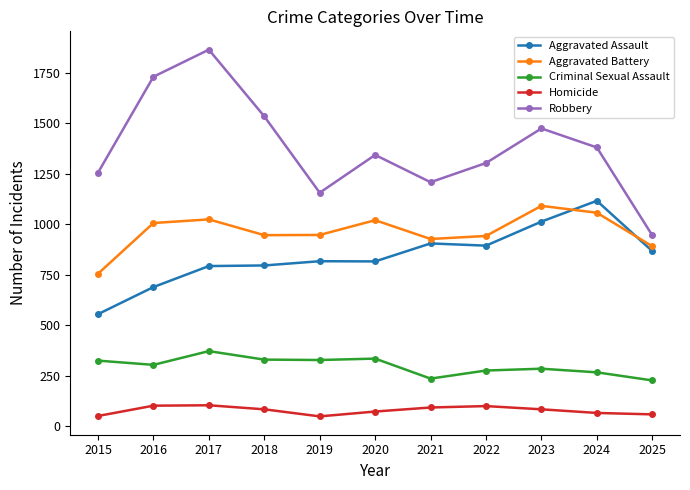

Which series has the widest spread of values?

Robbery